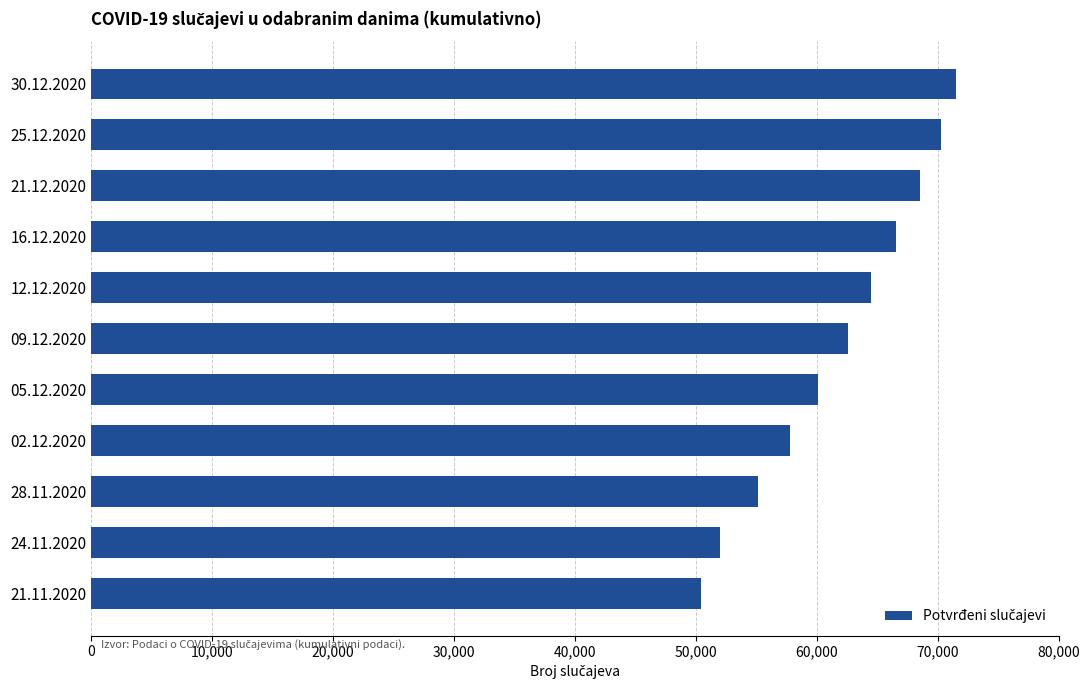

How many bars are there in total?

11